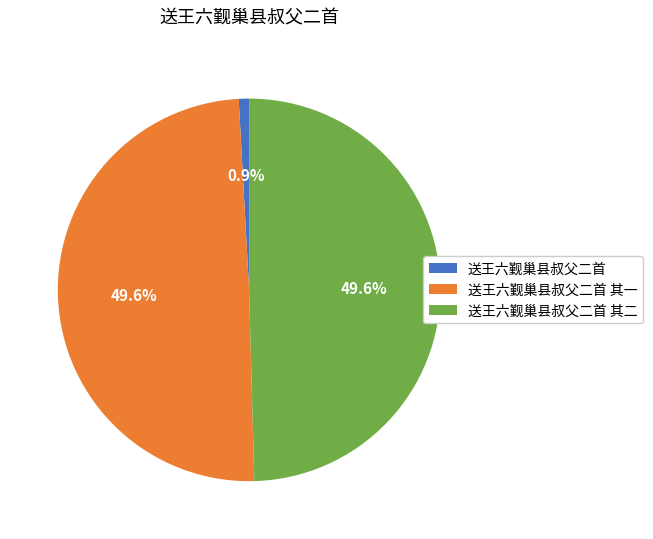

What is the smallest slice in the pie chart?

送王六觐巢县叔父二首